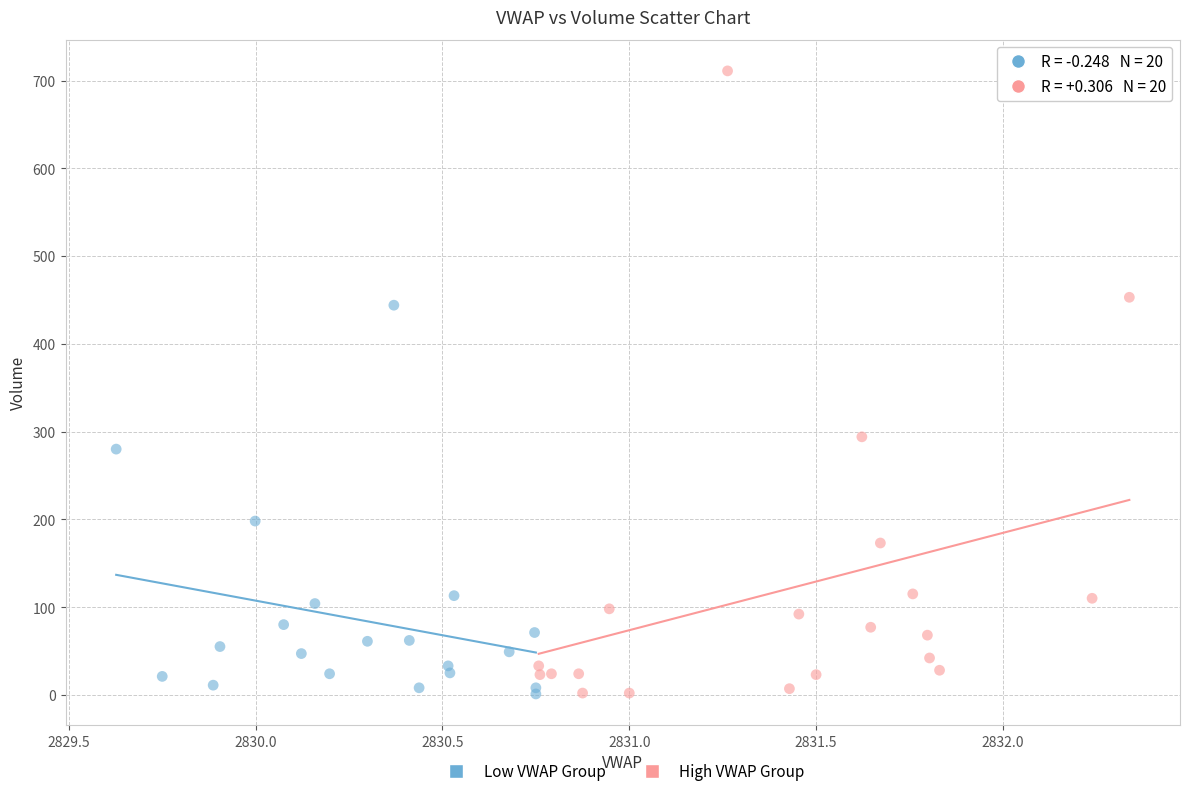

What are all the series names shown in the legend?

Low VWAP Group, High VWAP Group